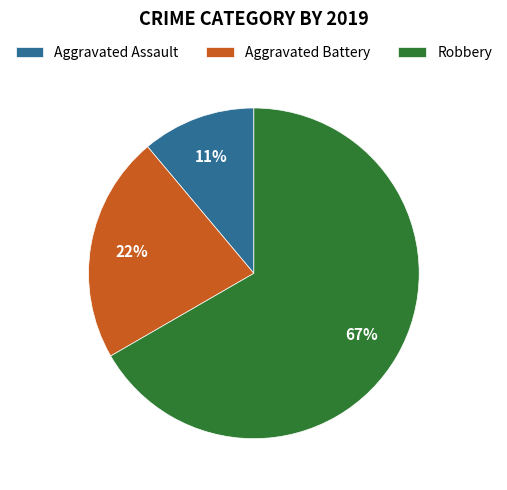

Do Robbery and Aggravated Battery together represent more than half of the pie?

Yes